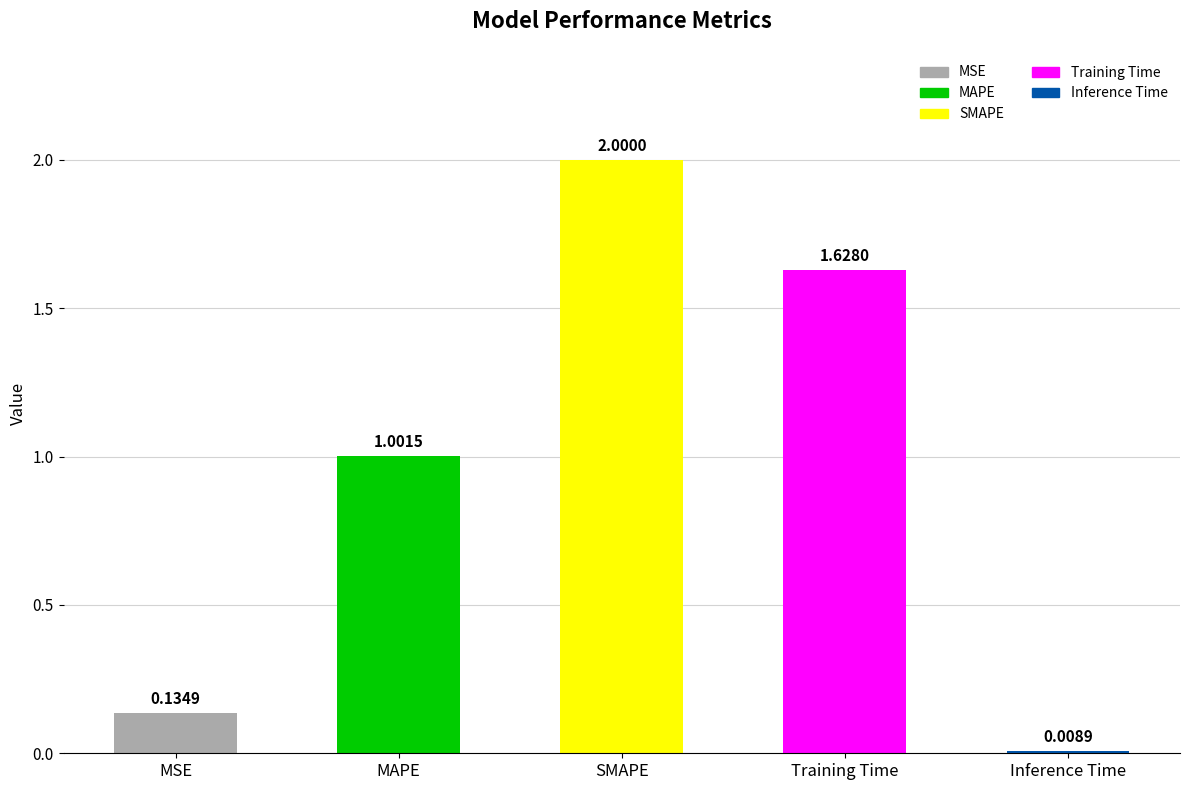

What is the label of the 5th bar from the right?

MSE